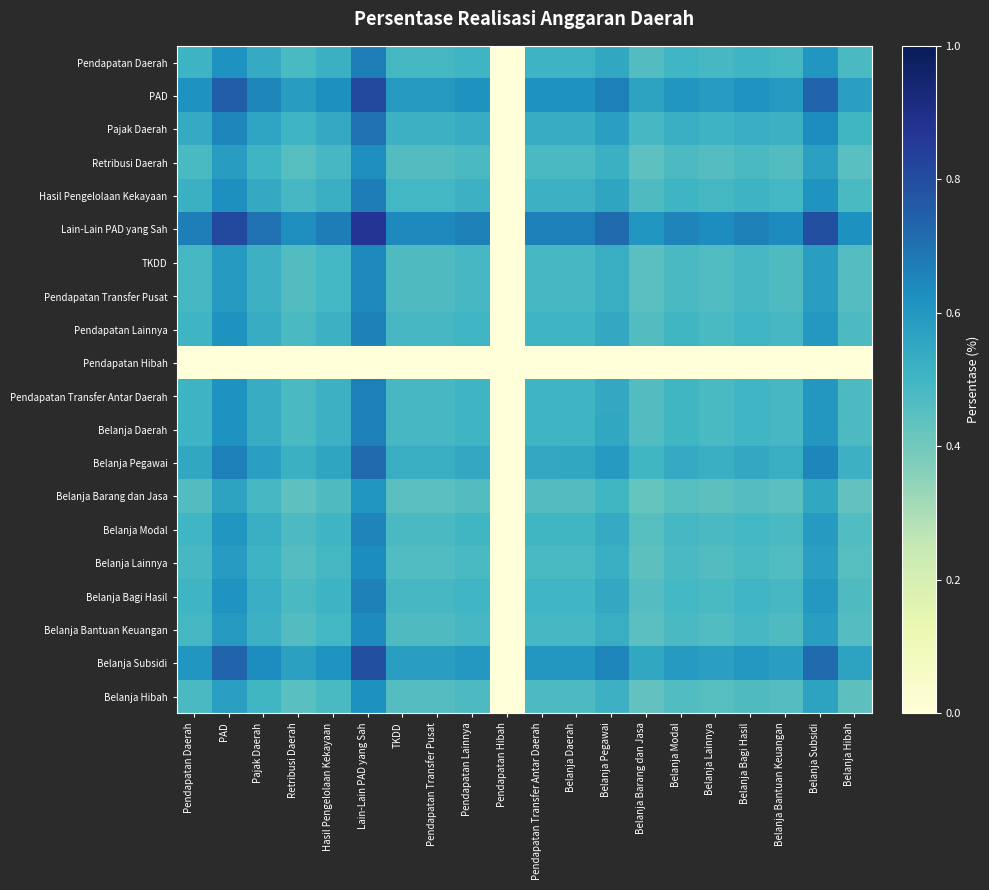

Between Belanja Hibah and Hasil Pengelolaan Kekayaan, which is larger?

Hasil Pengelolaan Kekayaan